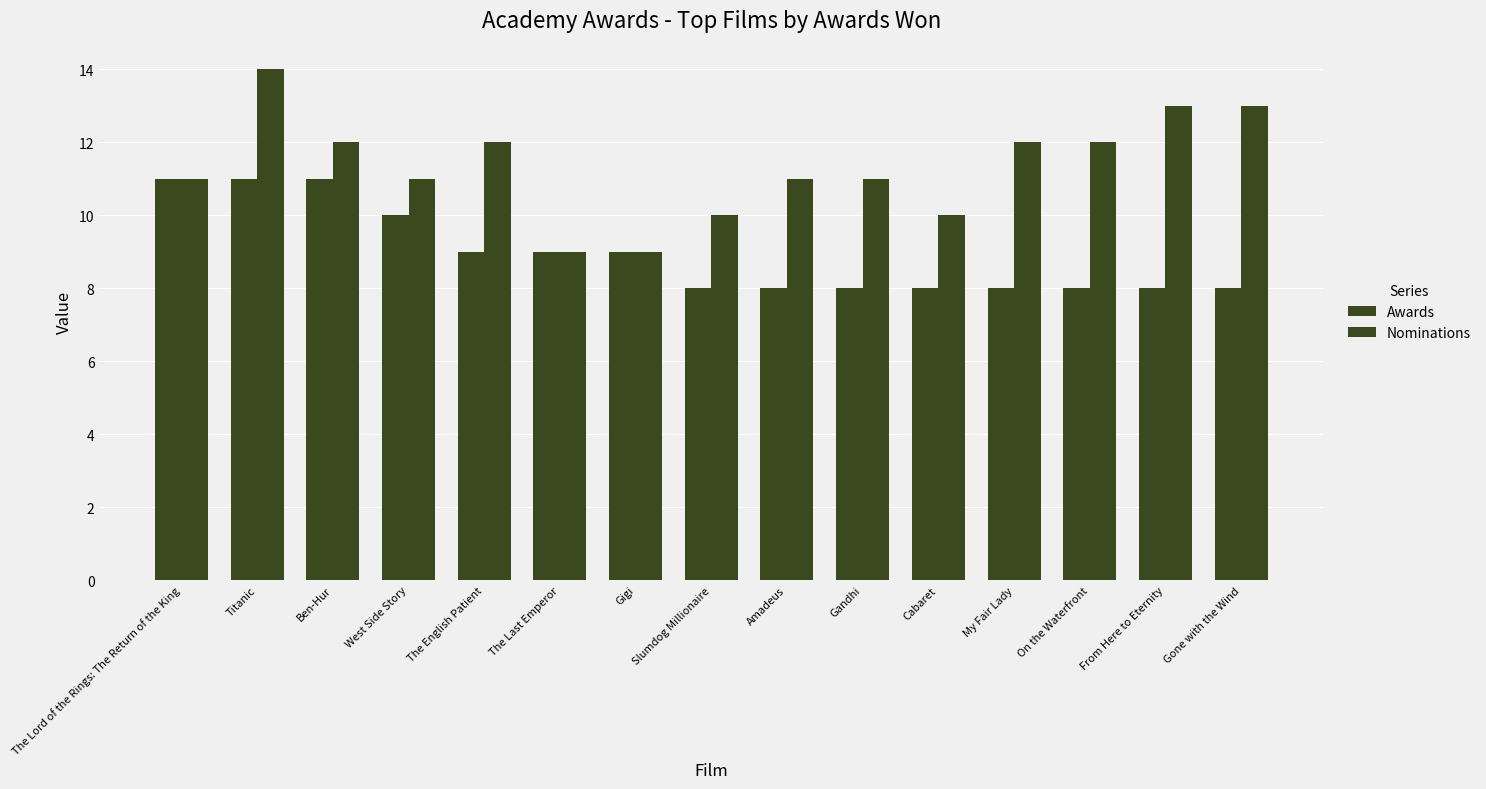

Reading right to left, list all the values displayed in this chart.

Awards: Gone with the Wind=8	From Here to Eternity=8	On the Waterfront=8	My Fair Lady=8	Cabaret=8	Gandhi=8	Amadeus=8	Slumdog Millionaire=8	Gigi=9	The Last Emperor=9	The English Patient=9	West Side Story=10	Ben-Hur=11	Titanic=11	The Lord of the Rings: The Return of the King=11
Nominations: Gone with the Wind=13	From Here to Eternity=13	On the Waterfront=12	My Fair Lady=12	Cabaret=10	Gandhi=11	Amadeus=11	Slumdog Millionaire=10	Gigi=9	The Last Emperor=9	The English Patient=12	West Side Story=11	Ben-Hur=12	Titanic=14	The Lord of the Rings: The Return of the King=11